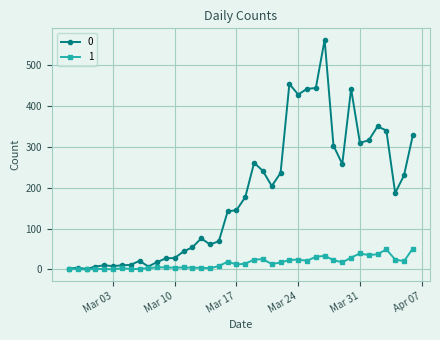

True or false: 1 has more than 1 points higher than both neighbors.

True